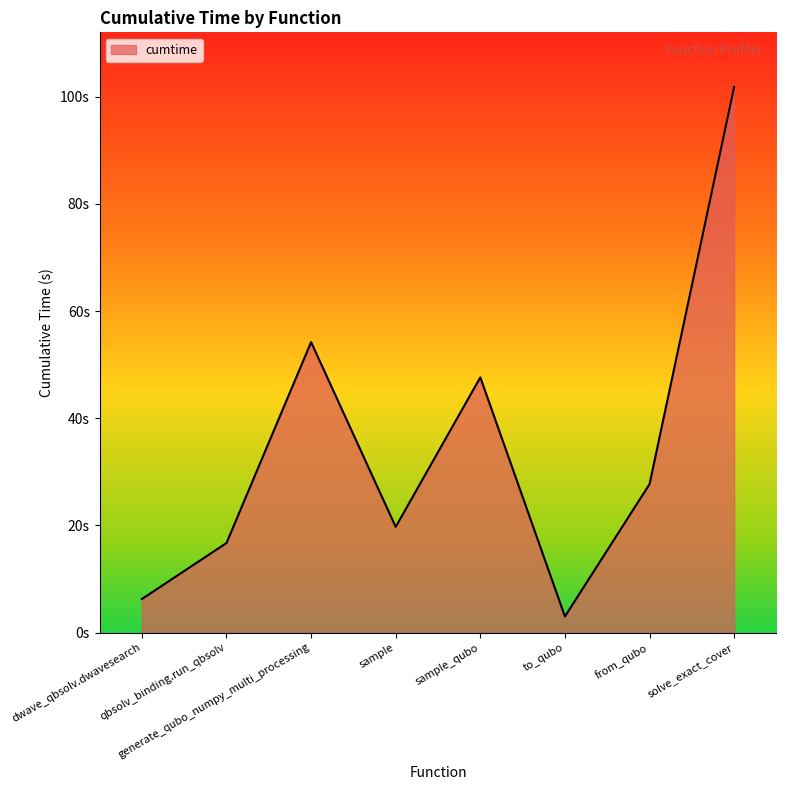

Does the chart have visible grid lines?

No